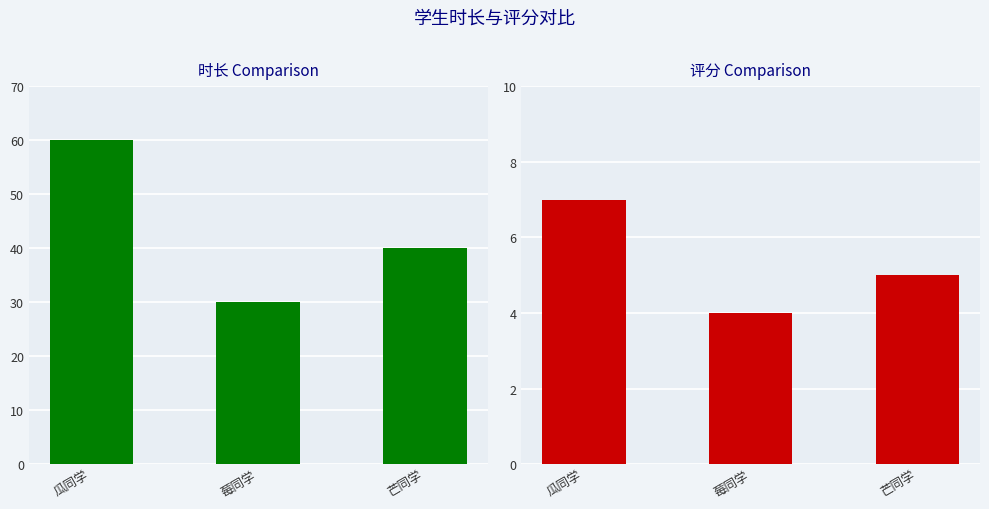

Rank the categories by 时长 value from highest to lowest.

瓜同学, 芒同学, 莓同学